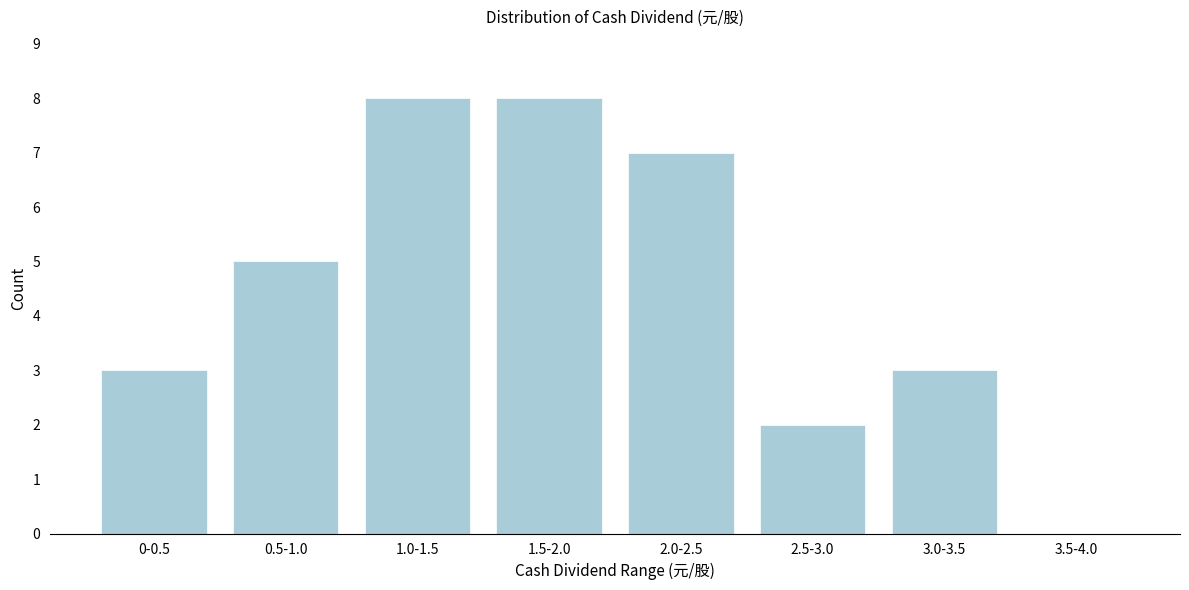

Reading left to right, list all the values displayed in this chart.

0-0.5=3	0.5-1.0=5	1.0-1.5=8	1.5-2.0=8	2.0-2.5=7	2.5-3.0=2	3.0-3.5=3	3.5-4.0=0